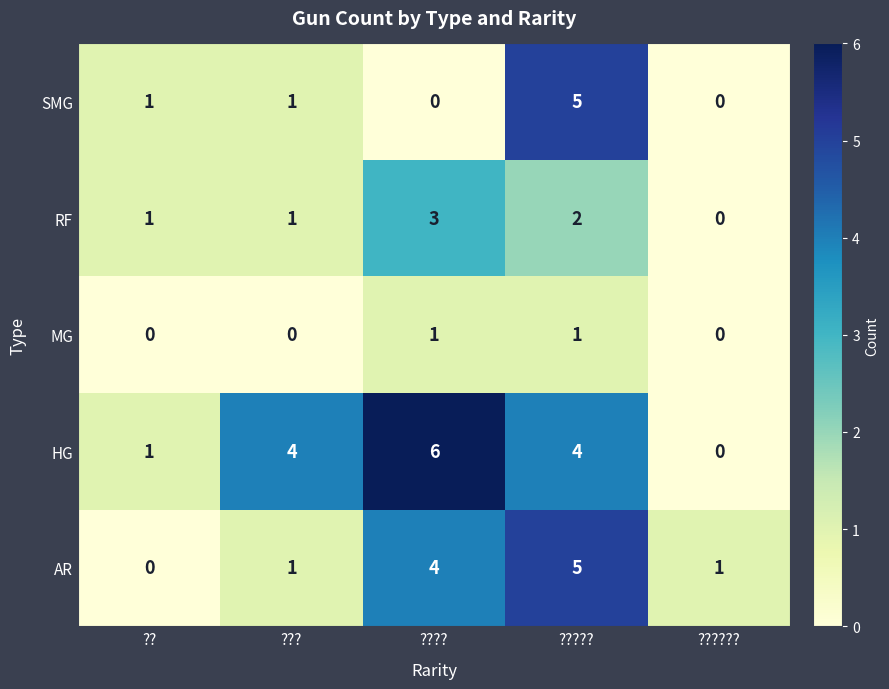

Count the MG values in the range 0 to 1.

5